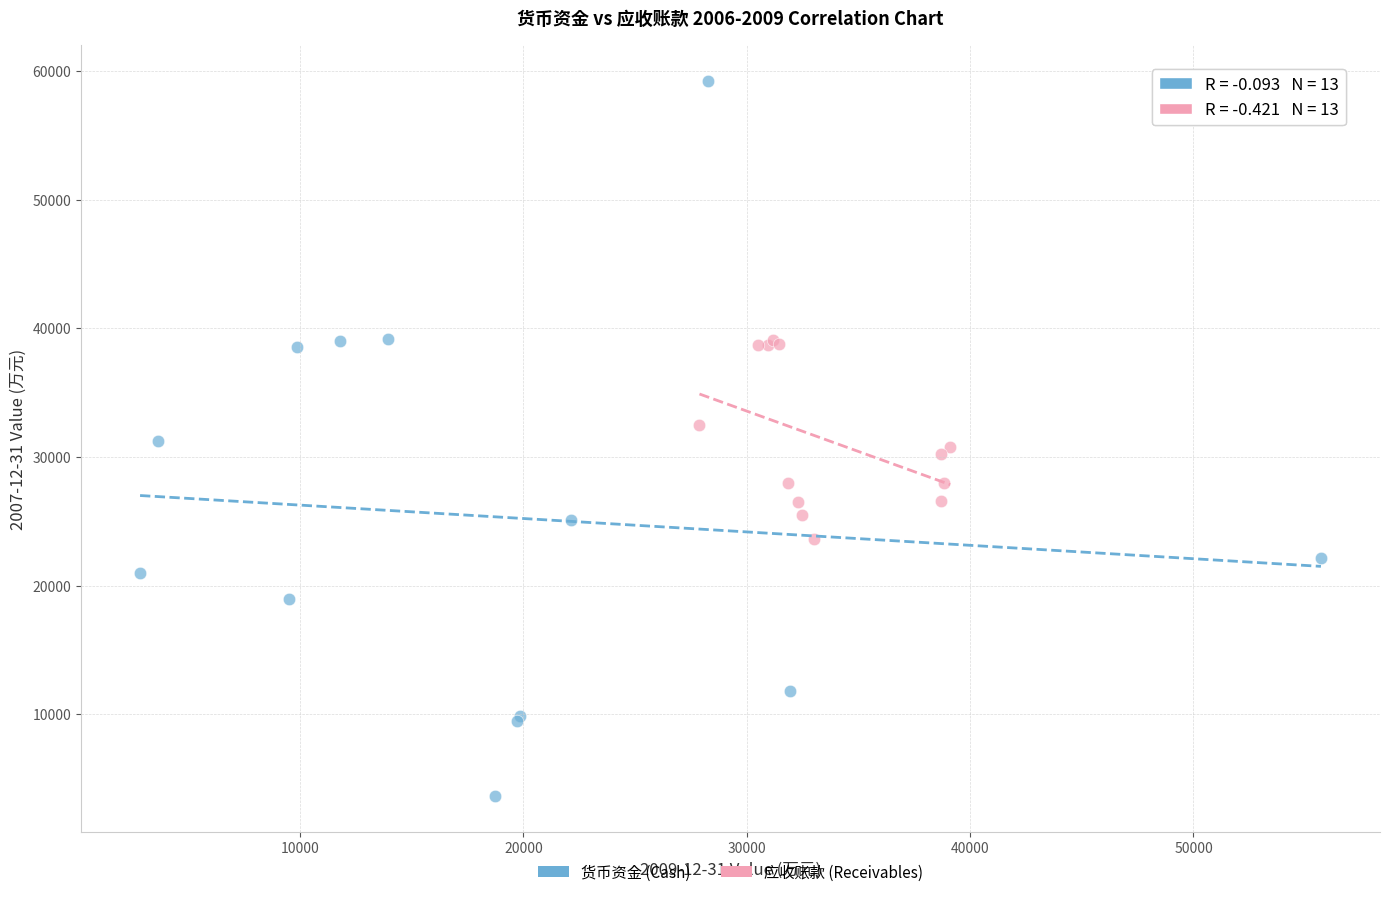

Which series has the widest spread of Y values?

货币资金 (Cash)